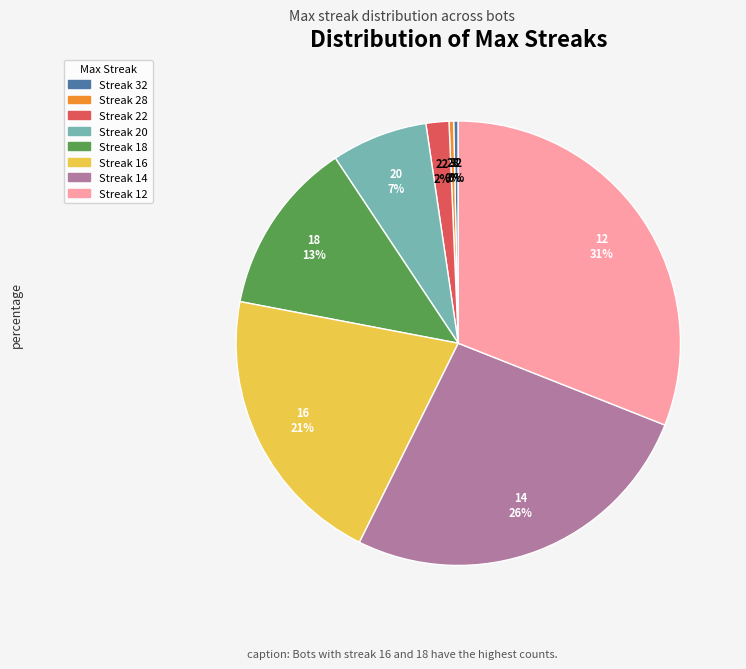

To the nearest percent, what is the average slice percentage?

12%